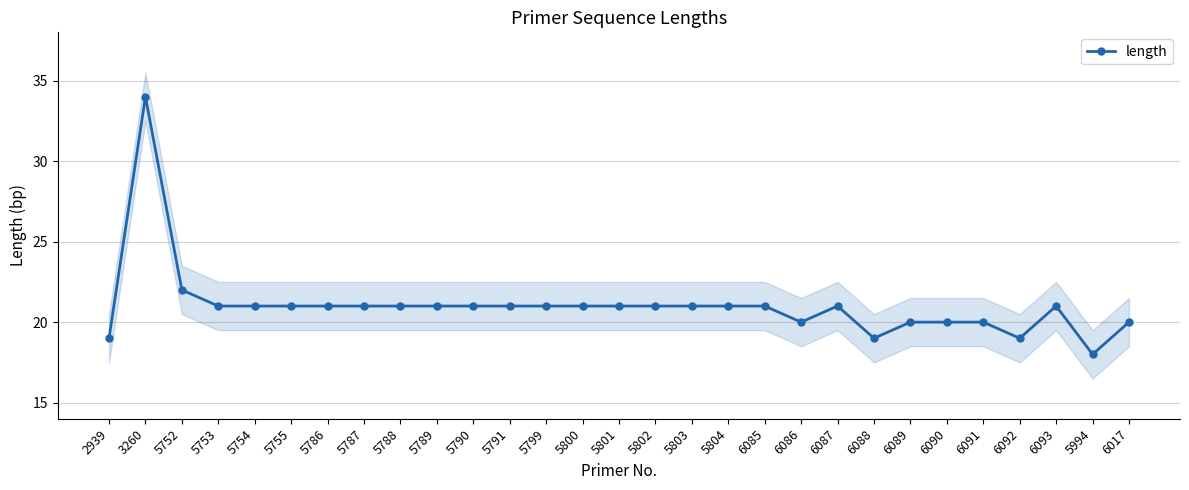

At which label does the data first exceed 21?

3260